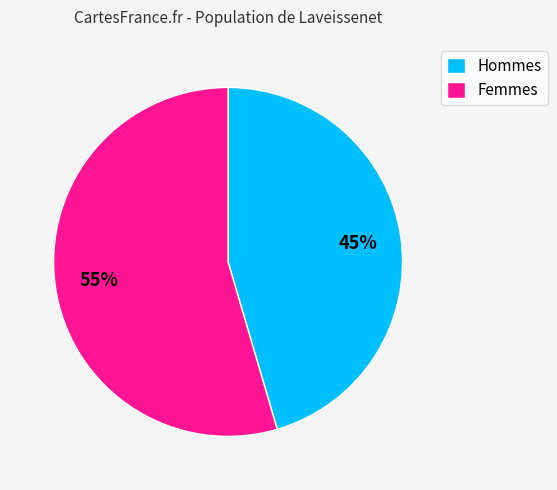

The Femmes slice represents 55% of the pie. True or false?

True